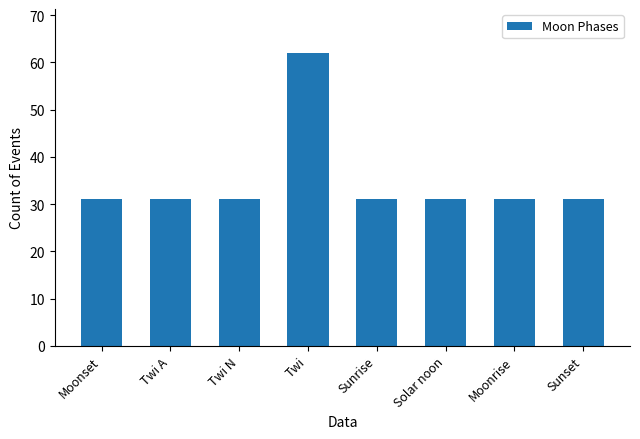

What is the maximum value shown in the chart?

62